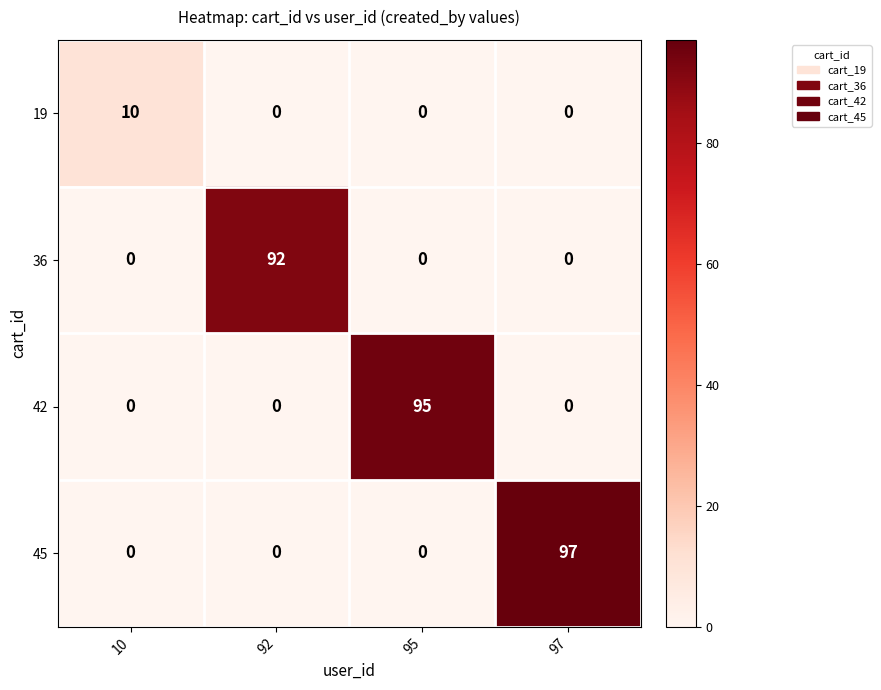

Which category has the highest value across all series?

97